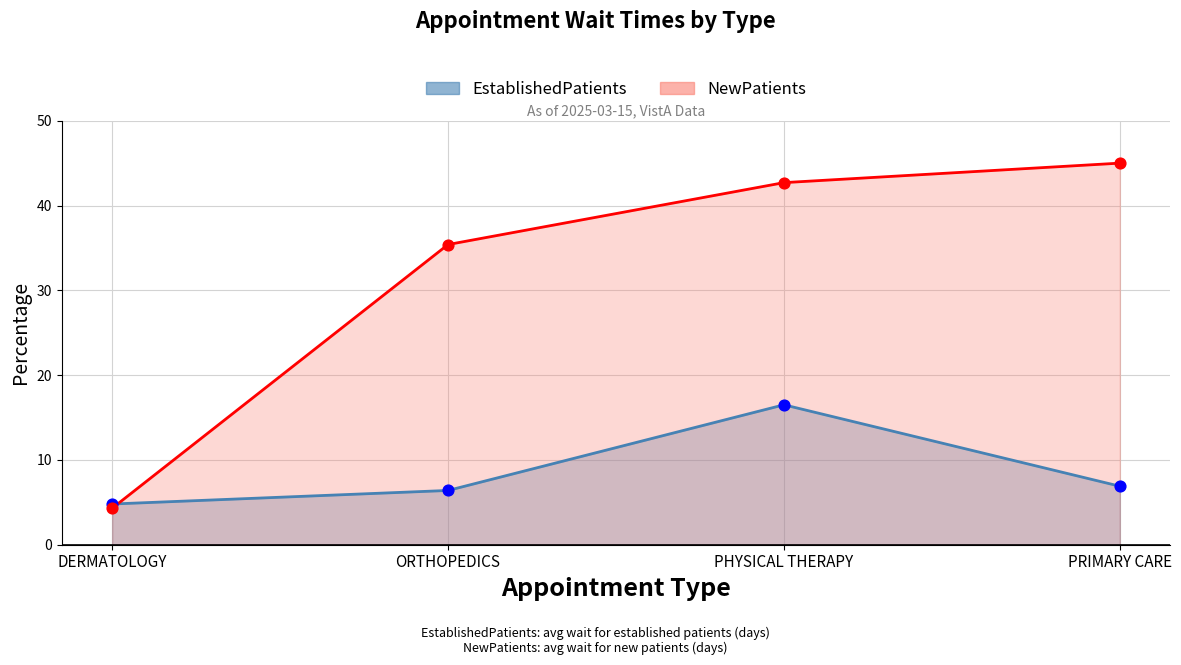

Which series contains the lowest Y value?

NewPatients